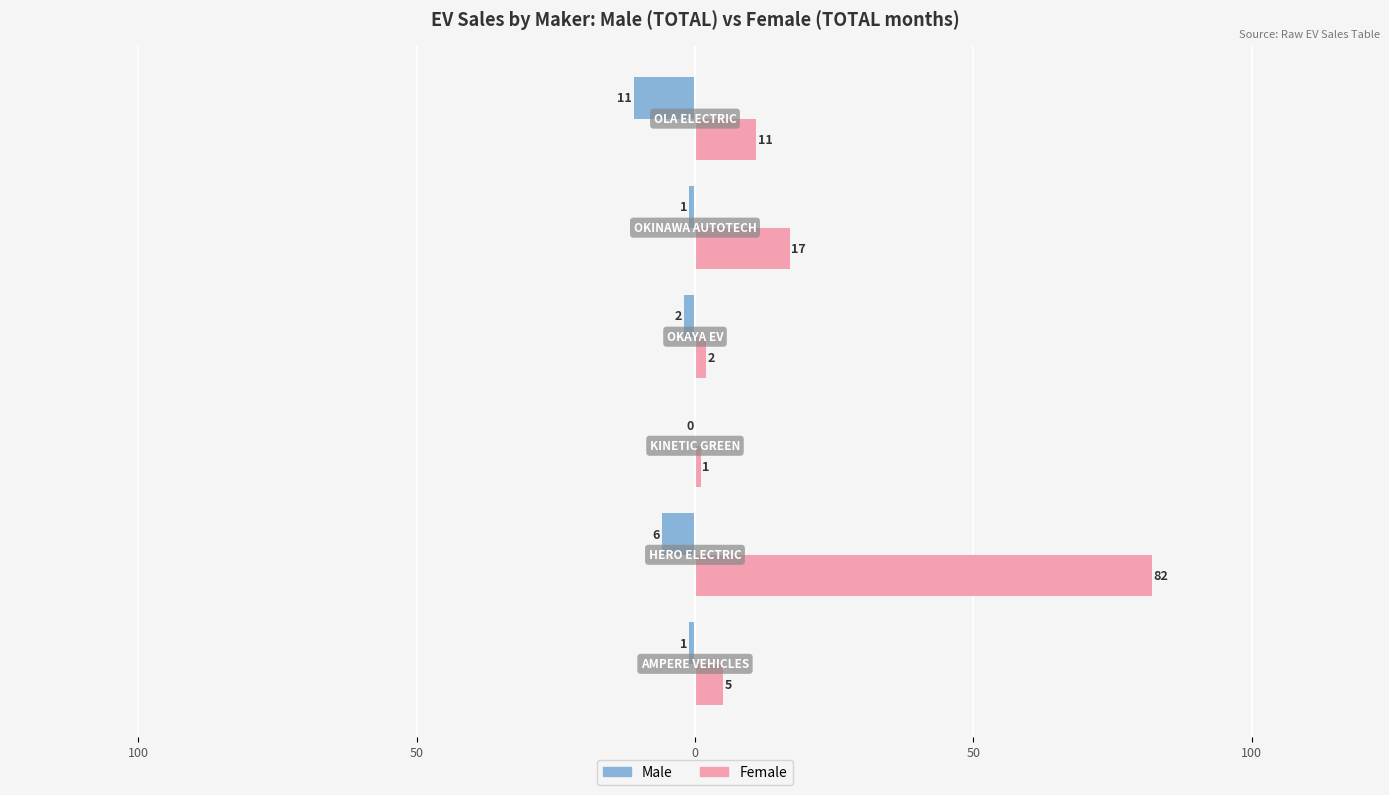

What are all the series names shown in the legend?

Male, Female